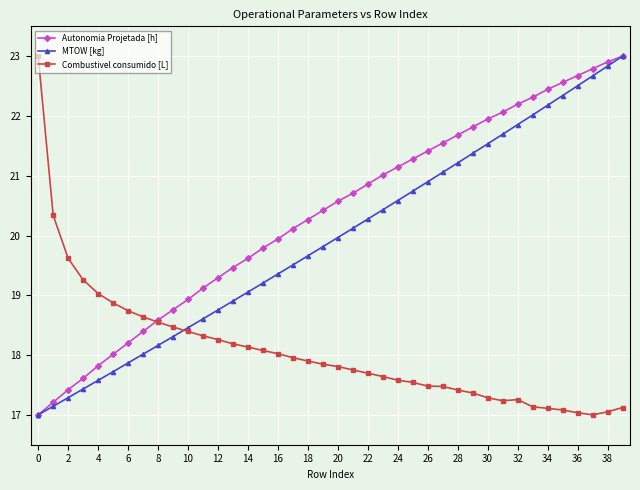

Rank the series by their average value, from highest to lowest.

Autonomia Projetada [h], MTOW [kg], Combustivel consumido [L]